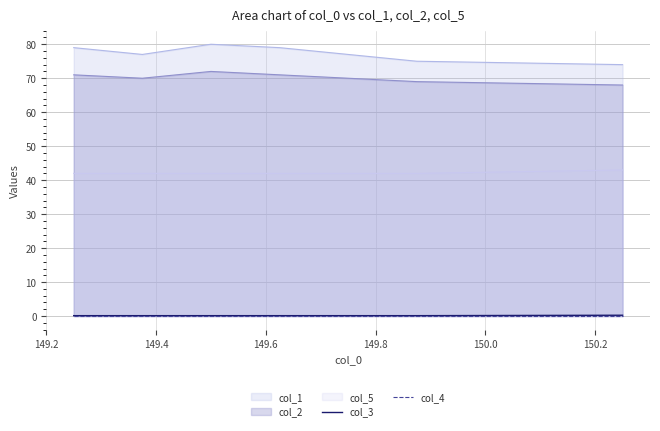

True or false: col_3 and col_4 cross at least once.

False